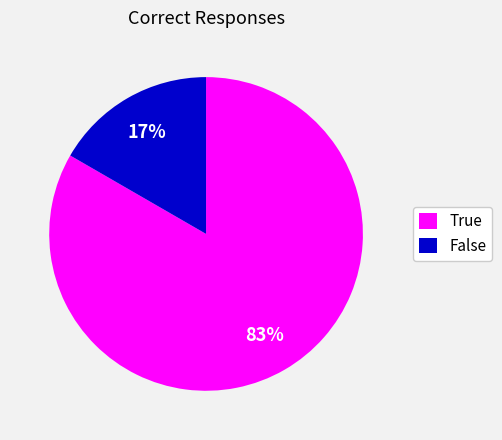

Combined, do False and True account for over 50%?

Yes